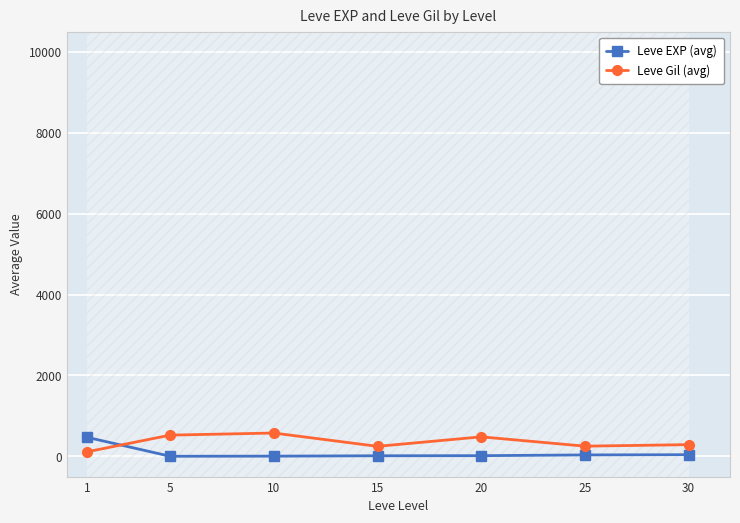

Is the value of Leve Gil (avg) at 20 greater than the value of Leve EXP (avg) at 25?

Yes